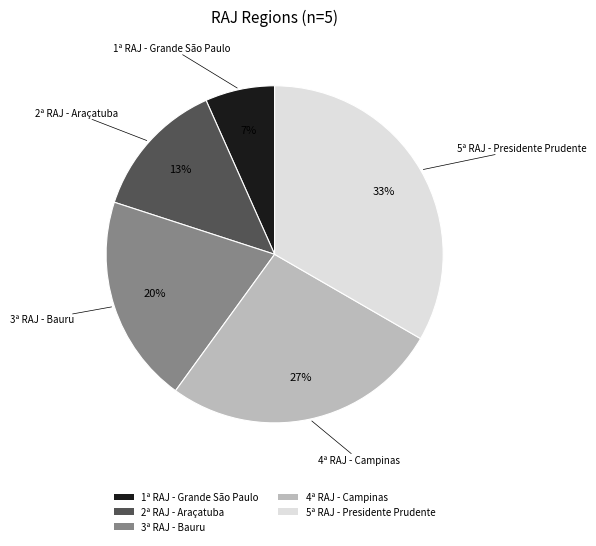

How many slices are in this pie chart?

5